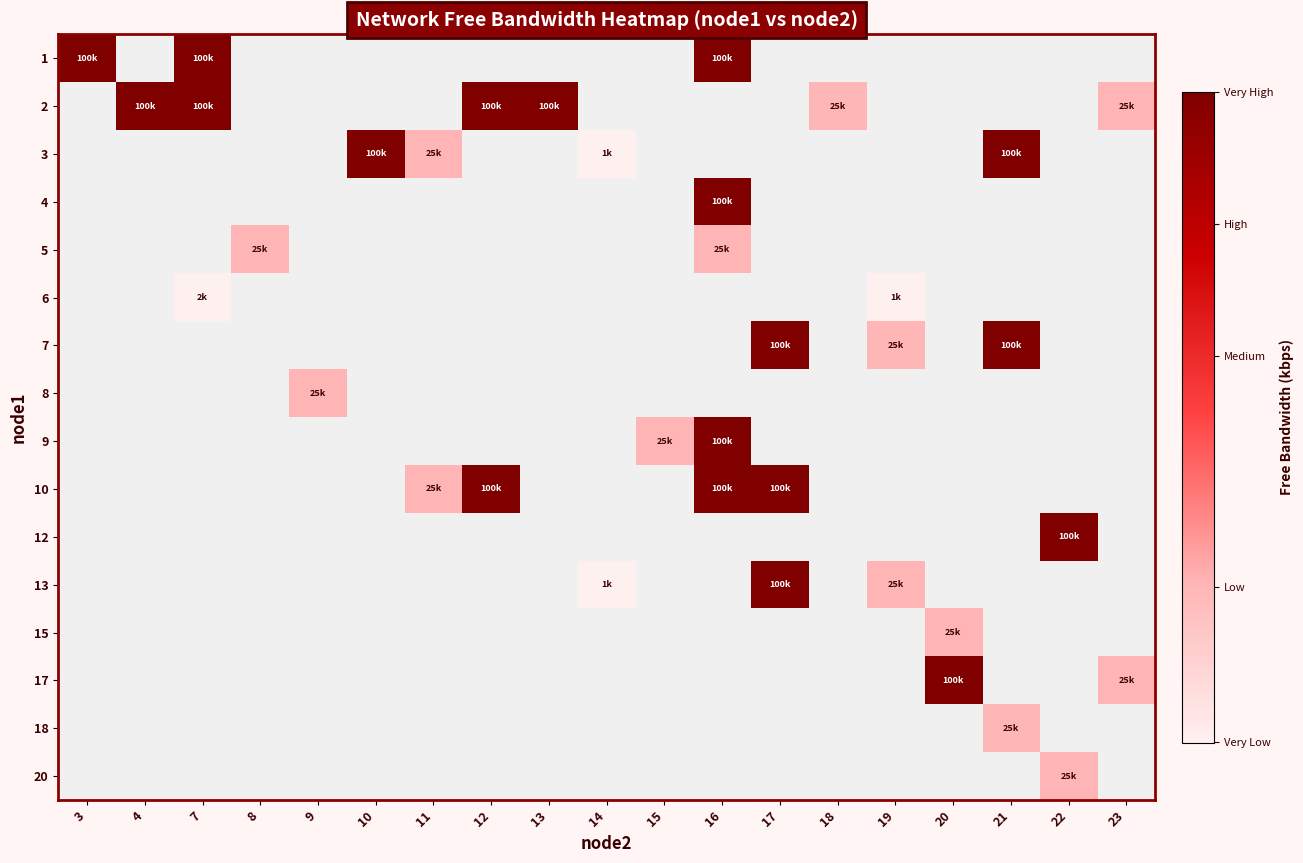

Is the value of 9 at 17 greater than the value of 5 at 11?

No